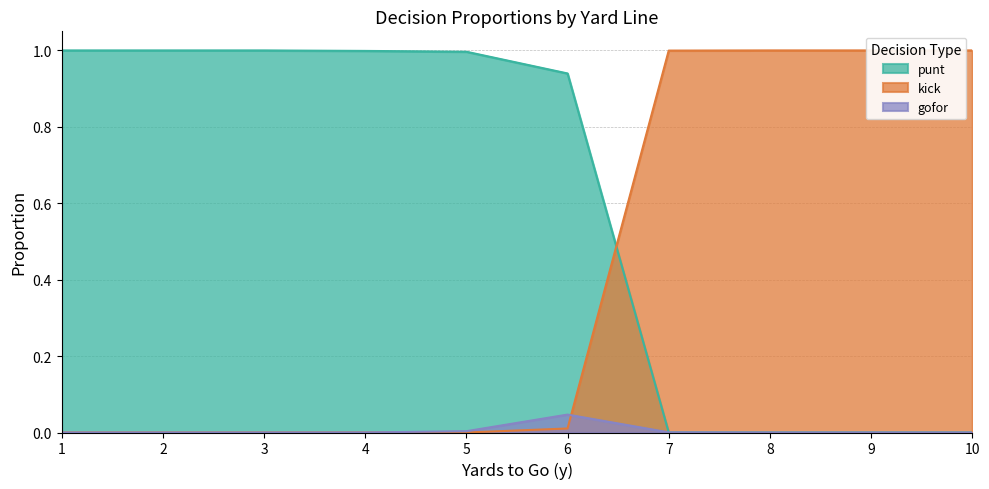

How many values in the gofor series exceed 0?

4